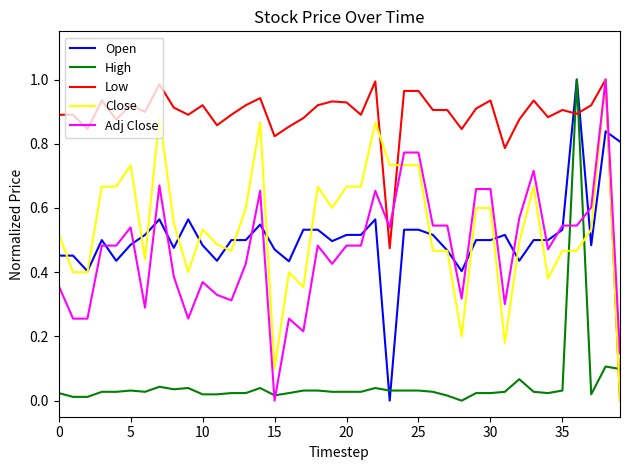

Which series has the largest total across all categories?

Low